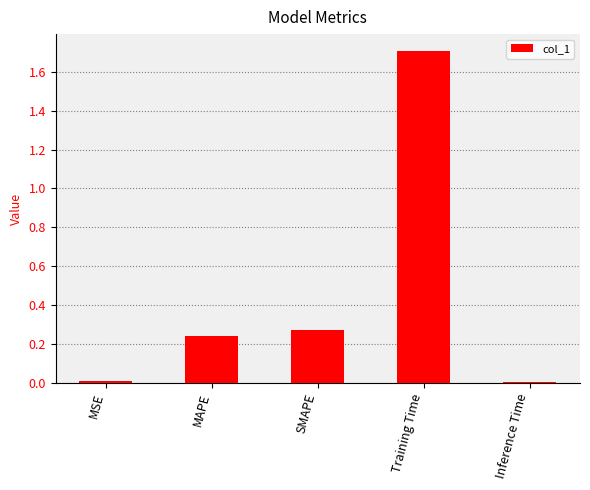

What is the average value?

0.4